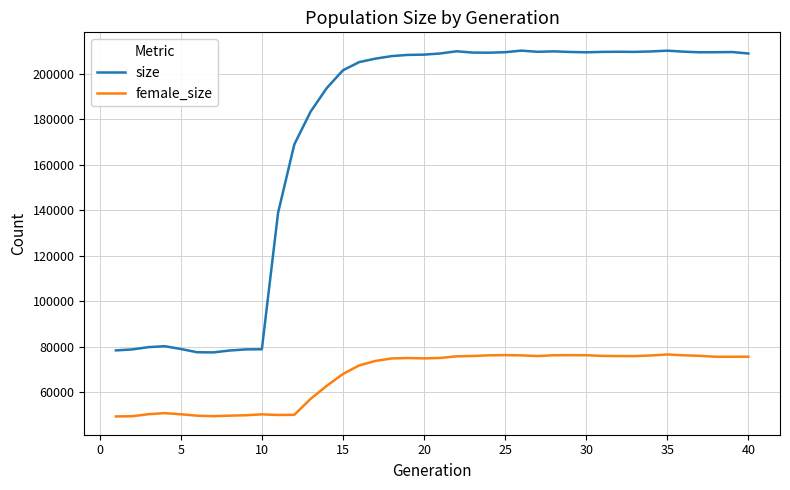

Does the chart have visible grid lines?

Yes